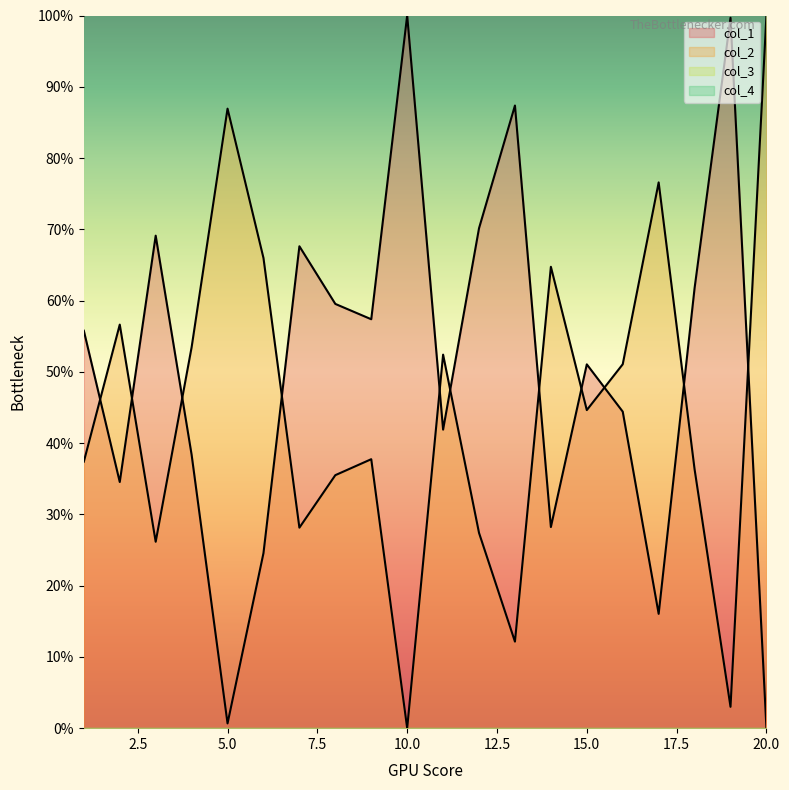

Which series has the largest range (max minus min)?

col_1